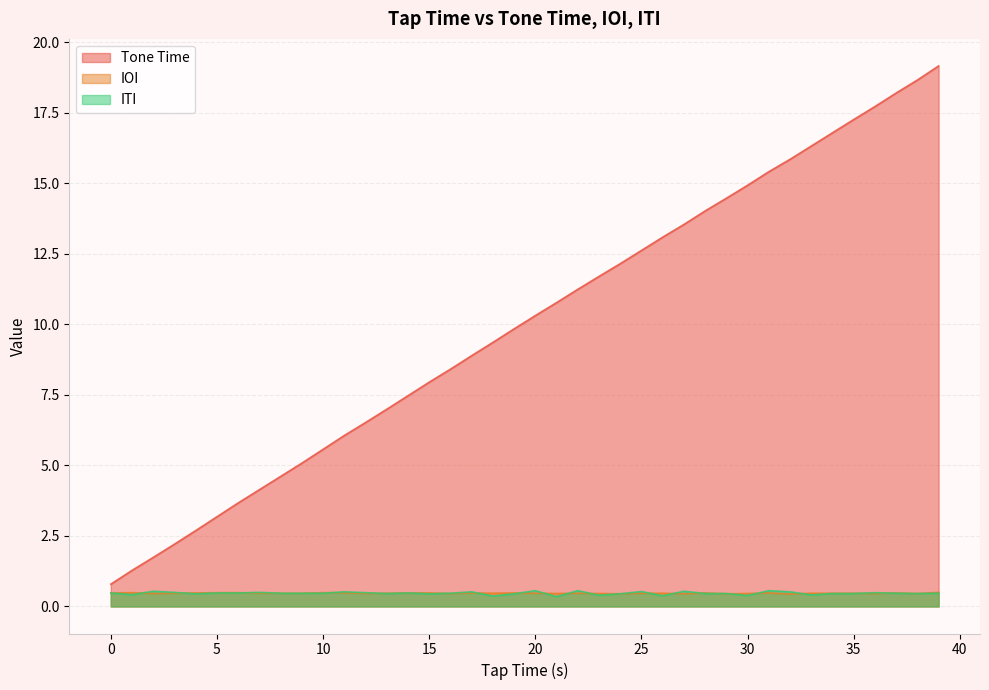

At how many categories does at least one series exceed 13?

14